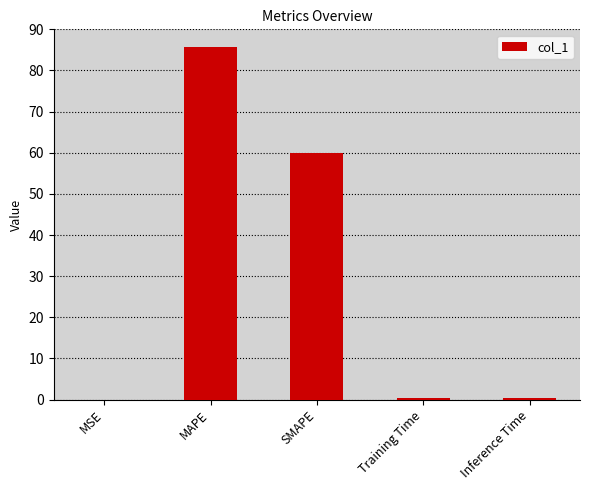

The chart shows a value of 85.7 at MAPE. True or false?

True